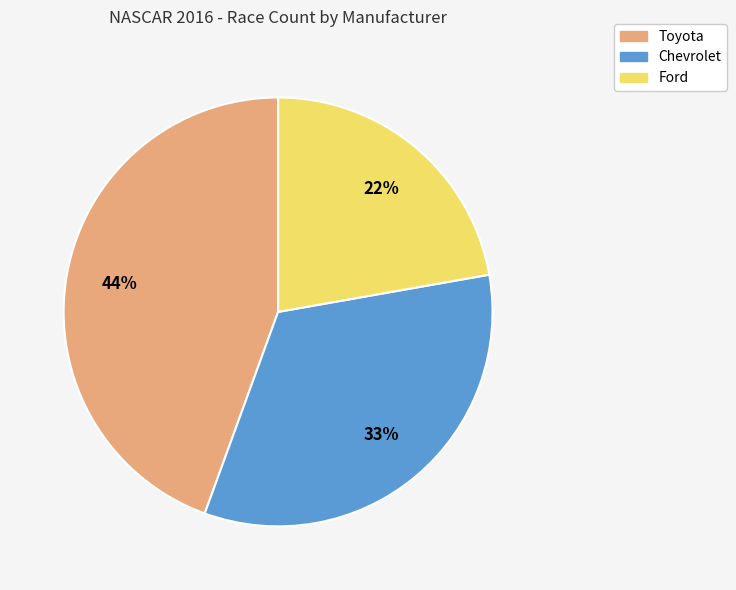

To the nearest percent, what percentage of the pie is Toyota?

44%